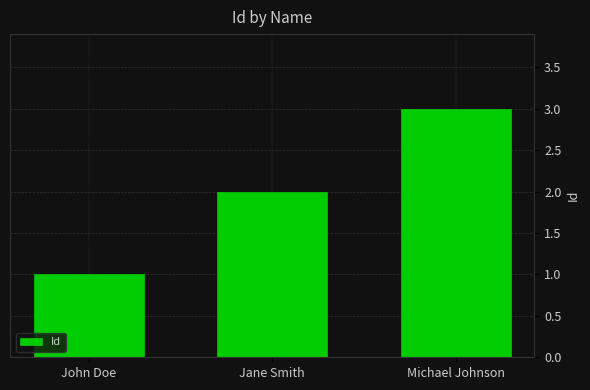

Is it true that the value at Michael Johnson is 3?

True